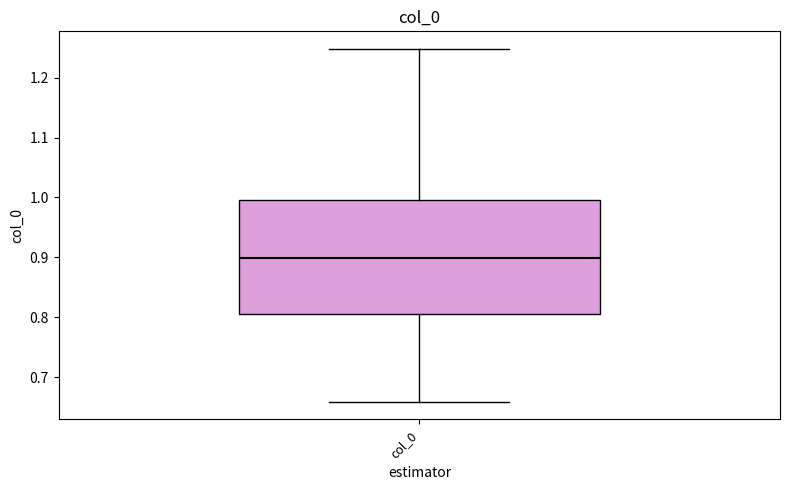

Transcribe this box plot: give where the median line is, the range the box spans, and where the two whiskers end, as read against the y-axis. The values are not printed on the chart, so give them approximately, as read against the axis.

median 0.90, box 0.81 to 1.00, whiskers 0.66 to 1.25